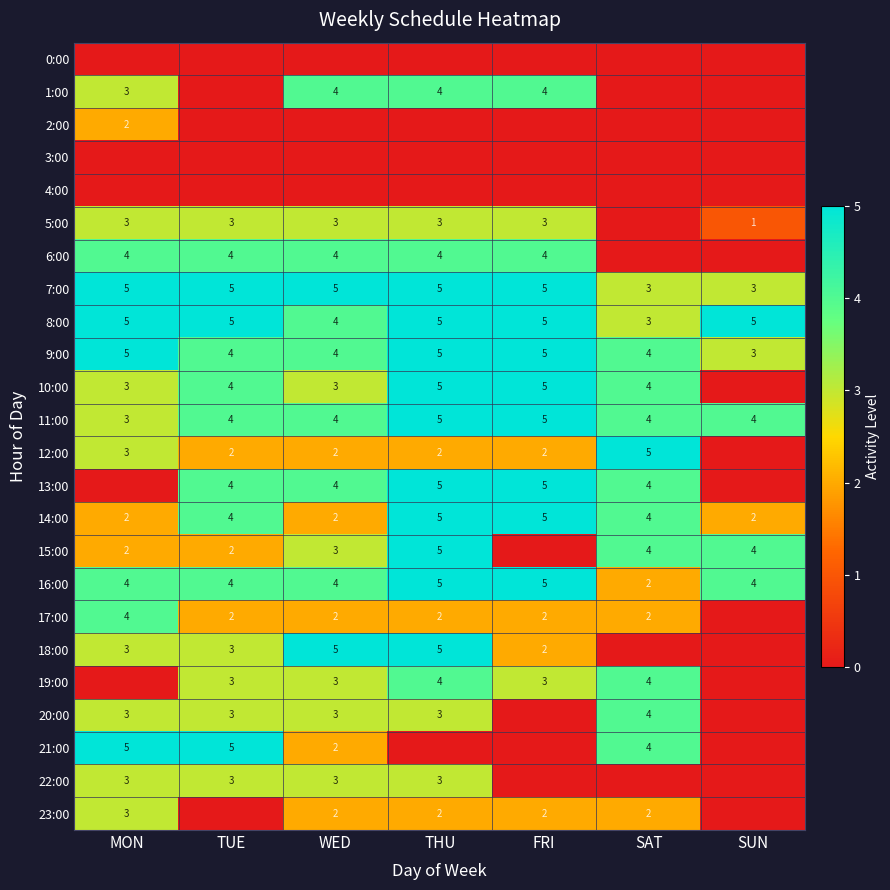

The value of 8:00 at SAT is 3. True or false?

True